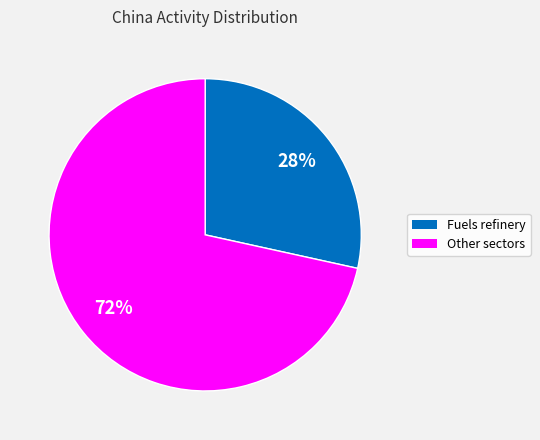

To the nearest percent, what is the average slice percentage?

50%